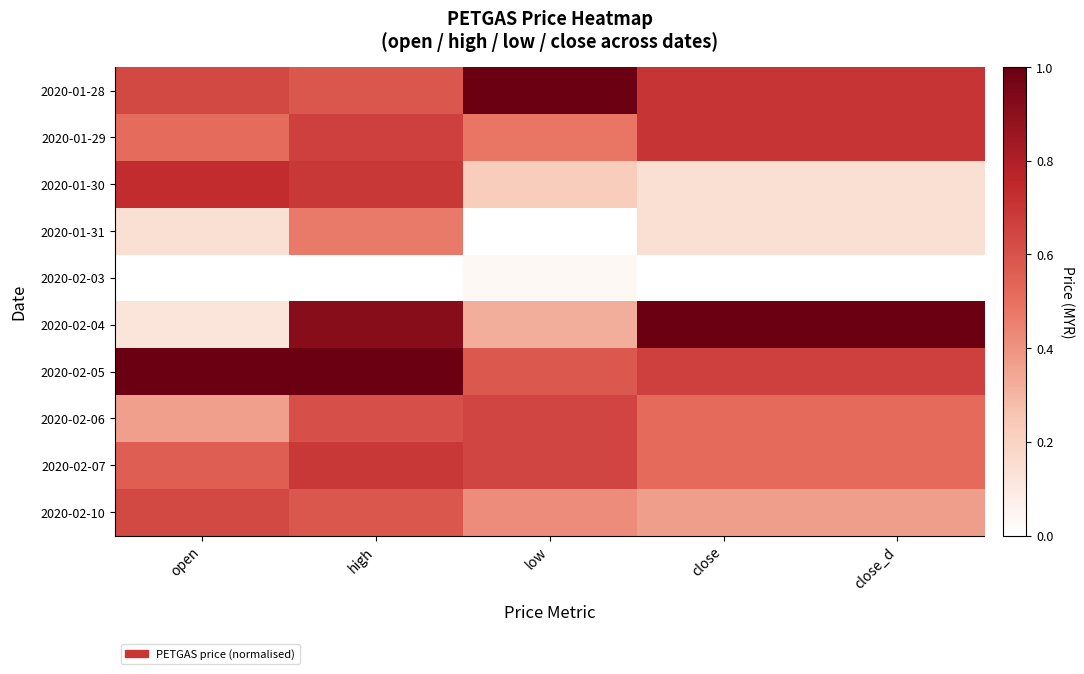

What is the maximum value shown in the chart?

1.0